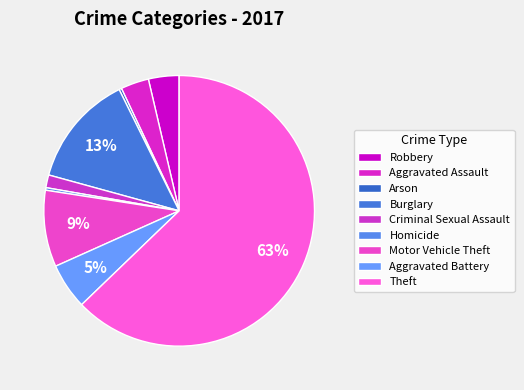

The Robbery slice represents 1% of the pie. True or false?

False